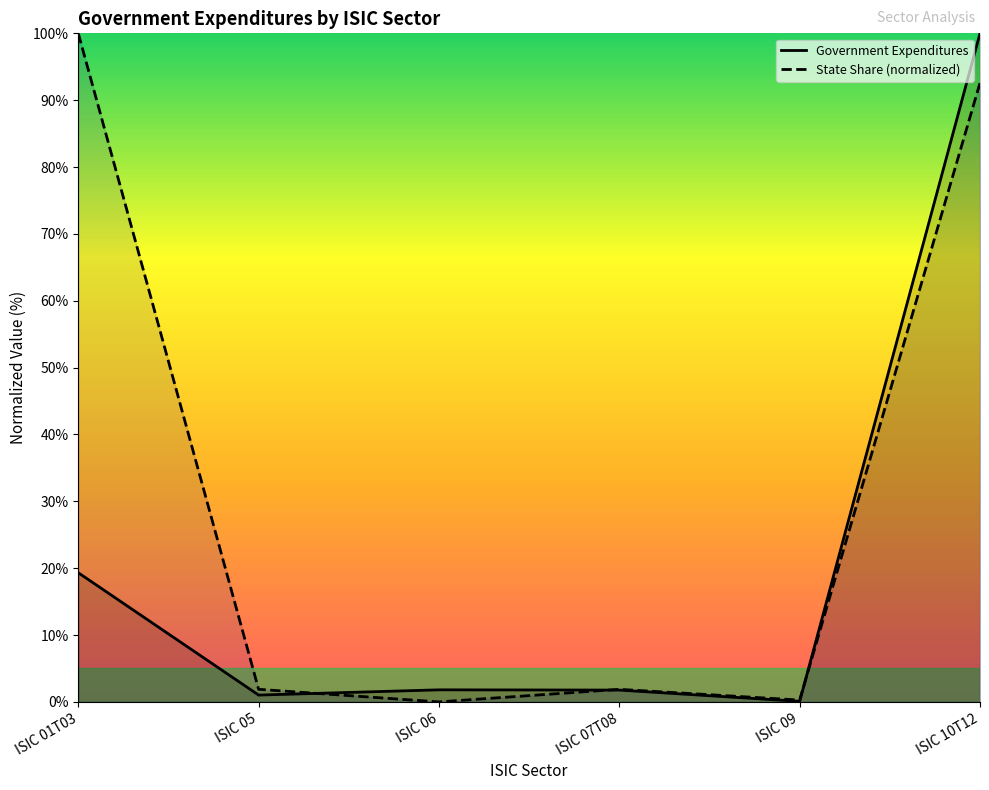

Which has a higher value, ISIC 07T08 or ISIC 05?

ISIC 07T08